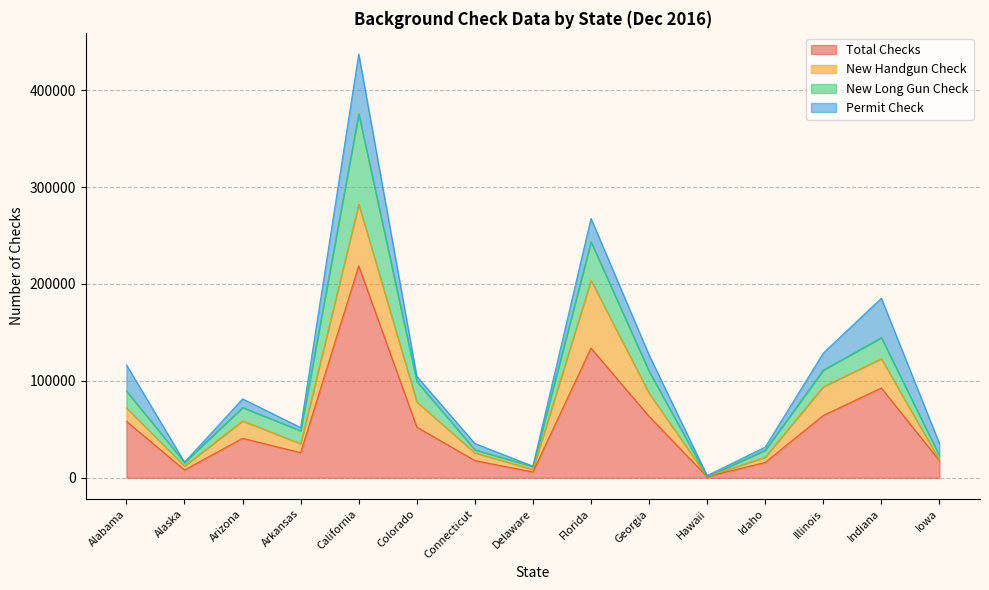

At which label does New Long Gun Check reach its peak?

California